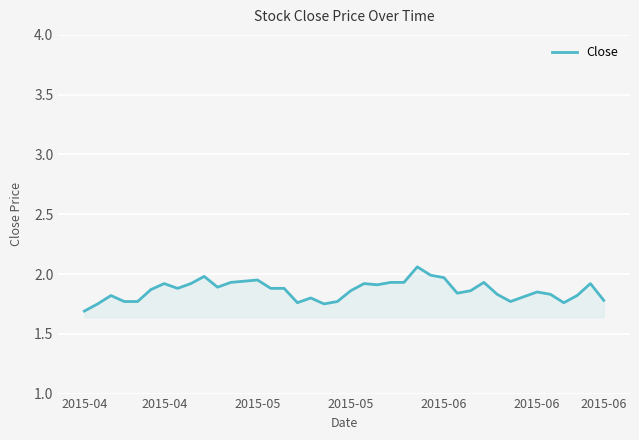

What is the smallest value displayed?

1.7